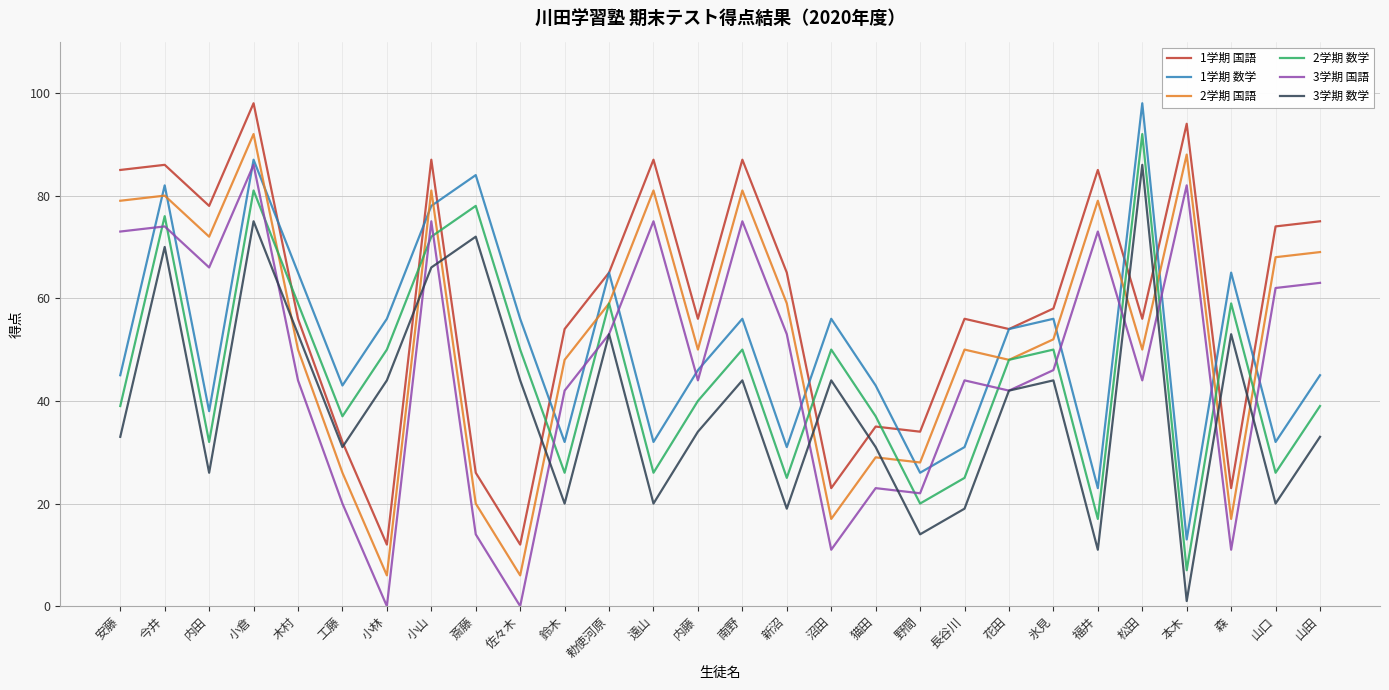

Reading right to left, transcribe all the data shown in this chart.

1学期 国語: 75	74	23	94	56	85	58	54	56	34	35	23	65	87	56	87	65	54	12	26	87	12	32	56	98	78	86	85
1学期 数学: 45	32	65	13	98	23	56	54	31	26	43	56	31	56	46	32	65	32	56	84	78	56	43	65	87	38	82	45
2学期 国語: 69	68	17	88	50	79	52	48	50	28	29	17	59	81	50	81	59	48	6	20	81	6	26	50	92	72	80	79
2学期 数学: 39	26	59	7	92	17	50	48	25	20	37	50	25	50	40	26	59	26	50	78	72	50	37	59	81	32	76	39
3学期 国語: 63	62	11	82	44	73	46	42	44	22	23	11	53	75	44	75	53	42	0	14	75	0	20	44	86	66	74	73
3学期 数学: 33	20	53	1	86	11	44	42	19	14	31	44	19	44	34	20	53	20	44	72	66	44	31	53	75	26	70	33